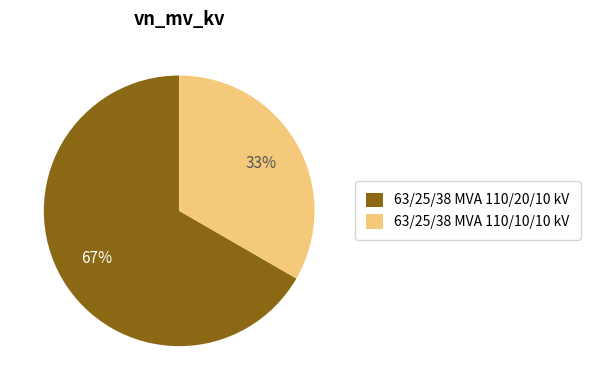

Which category has the biggest portion of the pie?

63/25/38 MVA 110/20/10 kV